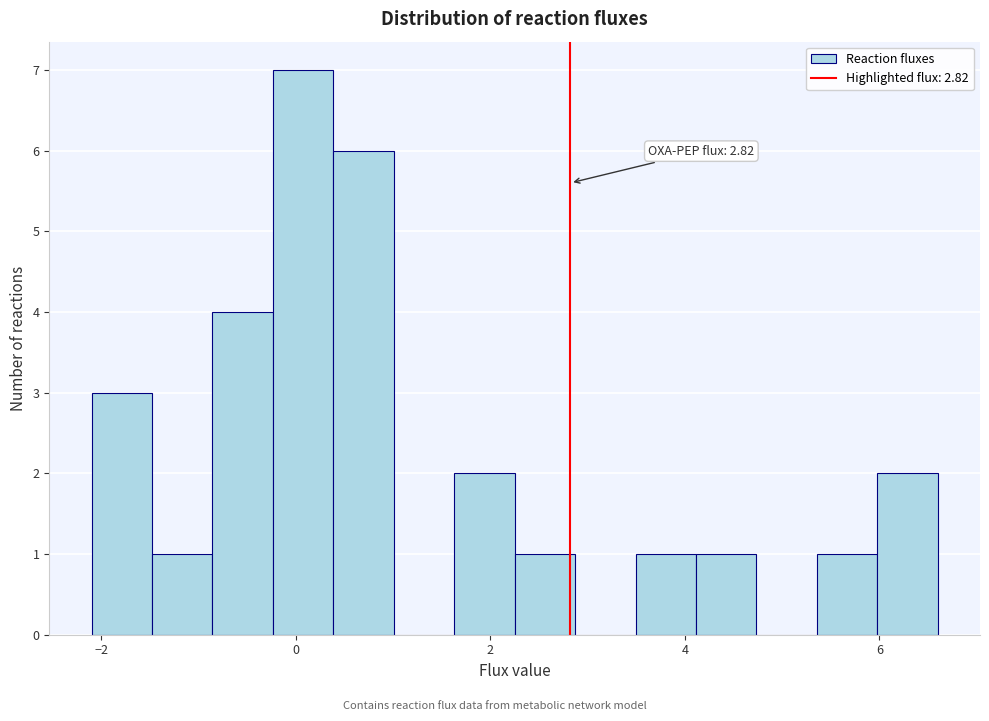

Around what value on the x-axis is the tallest bar? Give the approximate position of its centre, as read against the axis.

0.0